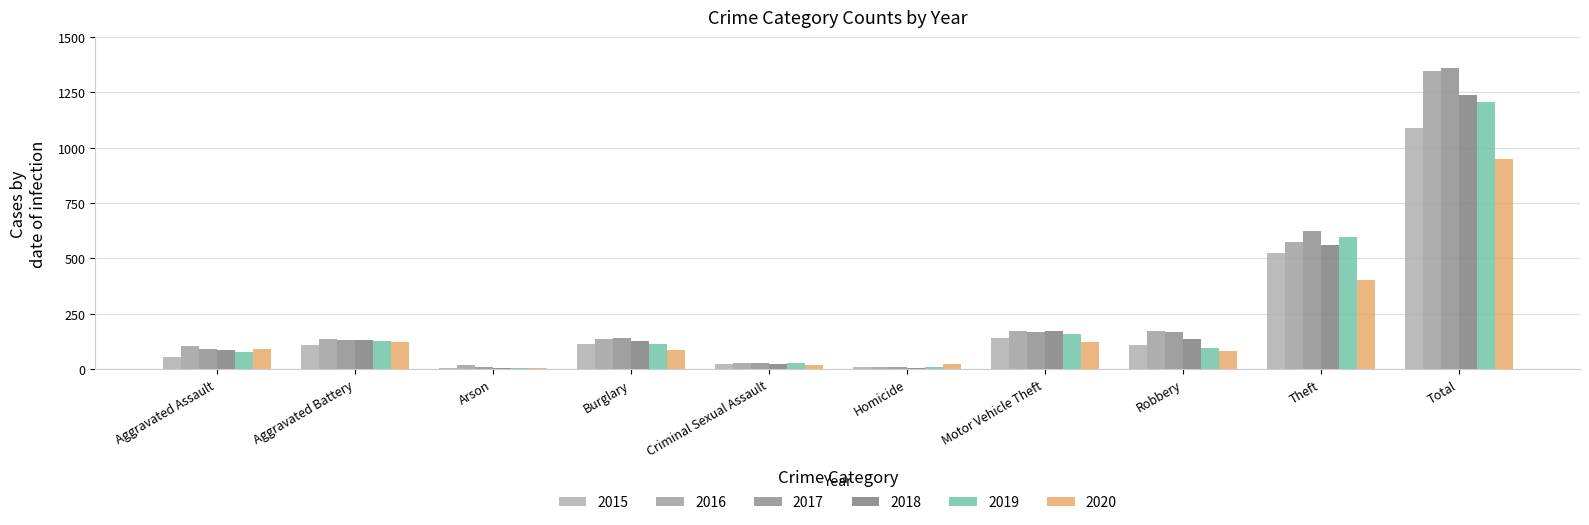

Count the number of data series in this chart.

6